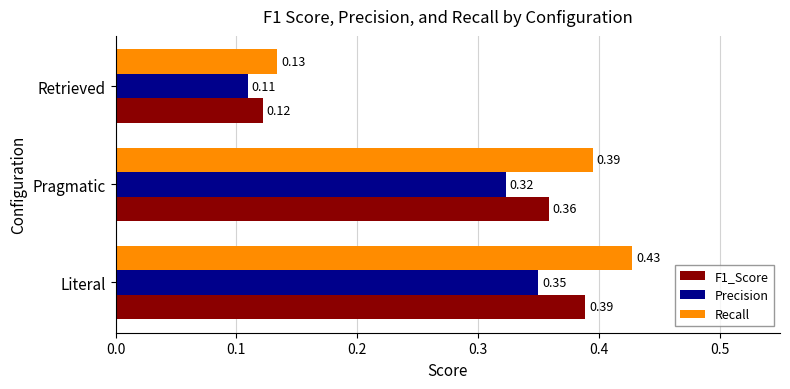

Which label corresponds to the smallest value in the chart?

Retrieved